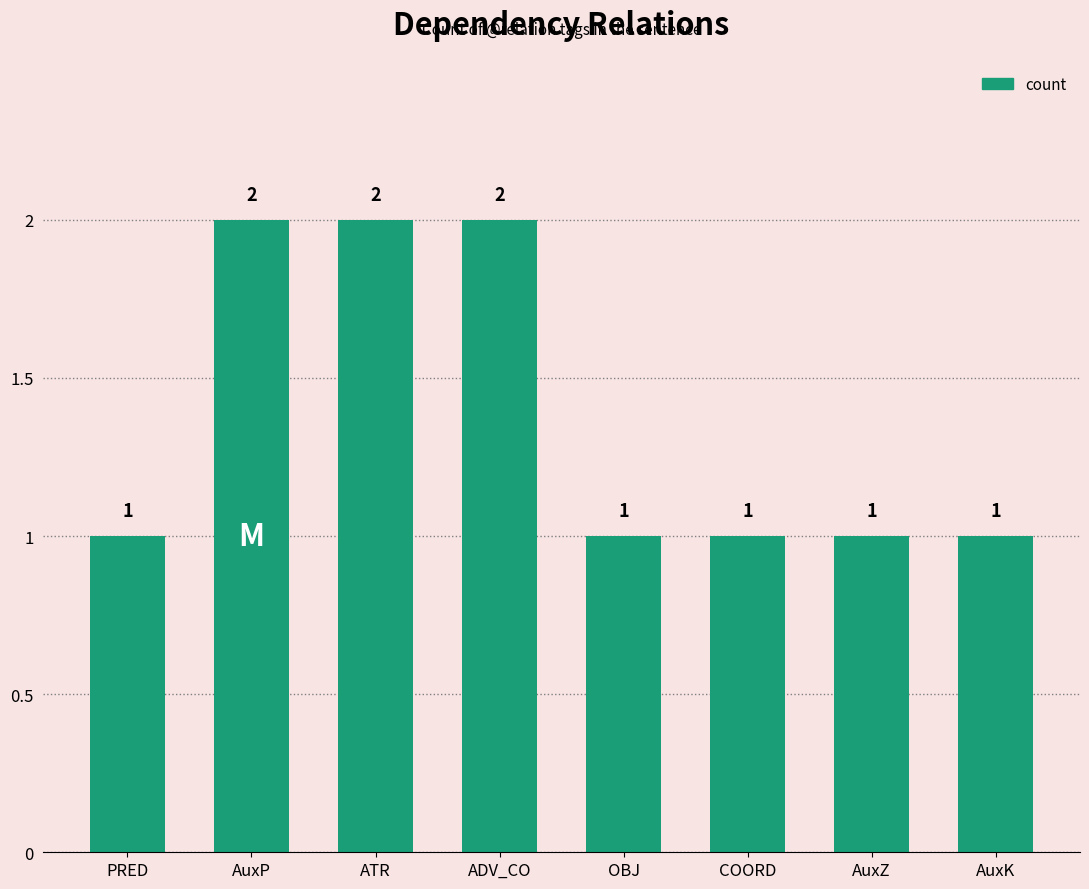

Count the values in the range 1 to 2.

8